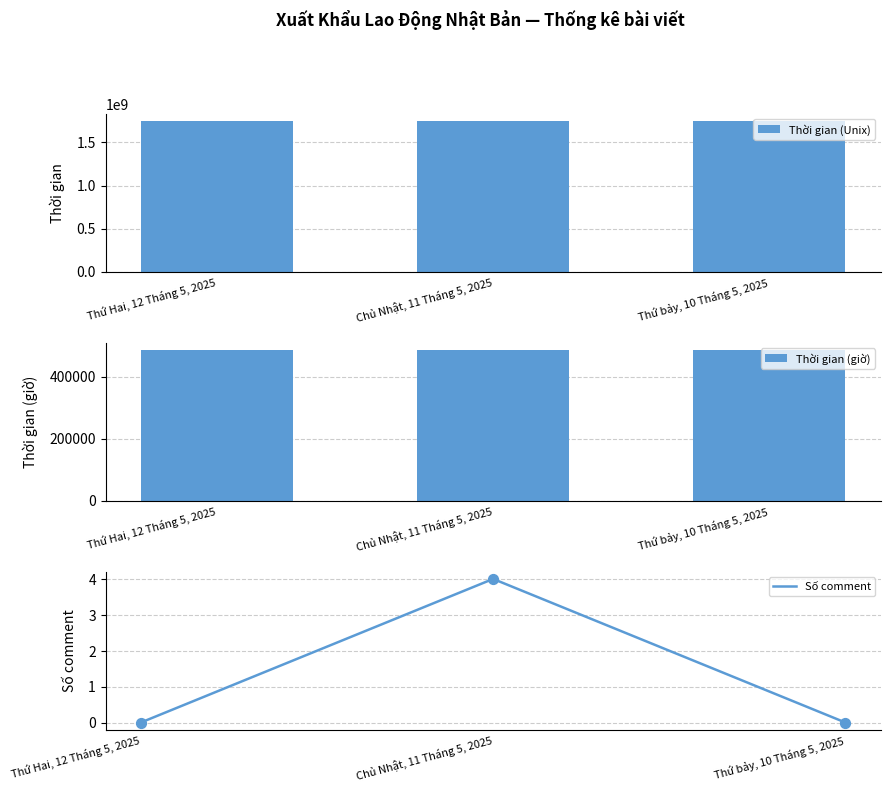

What is the total value across all series at Thứ Hai, 12 Tháng 5, 2025?

1747474914.9